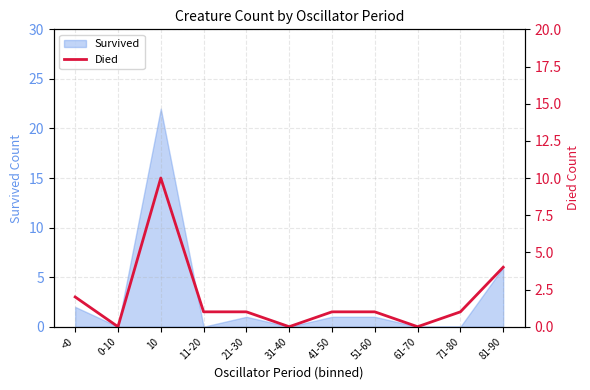

Reading right to left, extract all data points from this chart.

81-90=4	71-80=1	61-70=0	51-60=1	41-50=1	31-40=0	21-30=1	11-20=1	10=10	0-10=0	<0=2